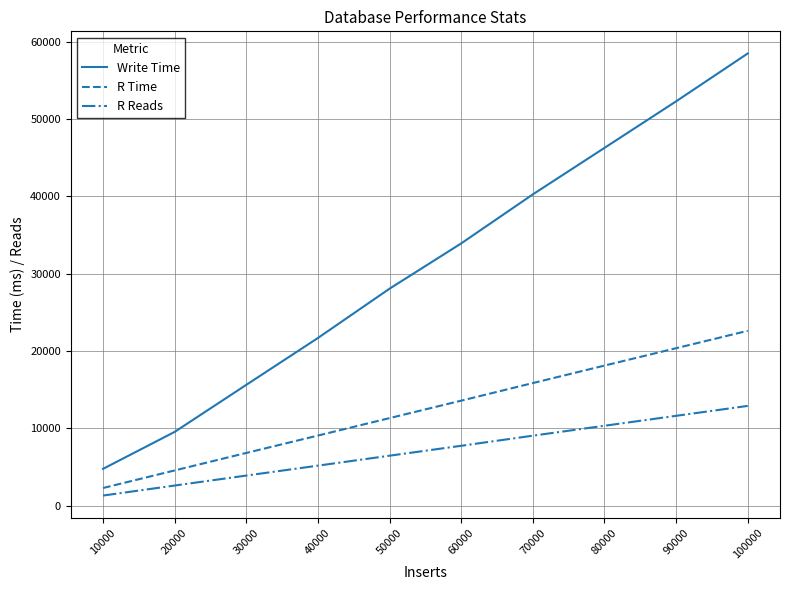

At which category does the chart reach its minimum across all series?

10000